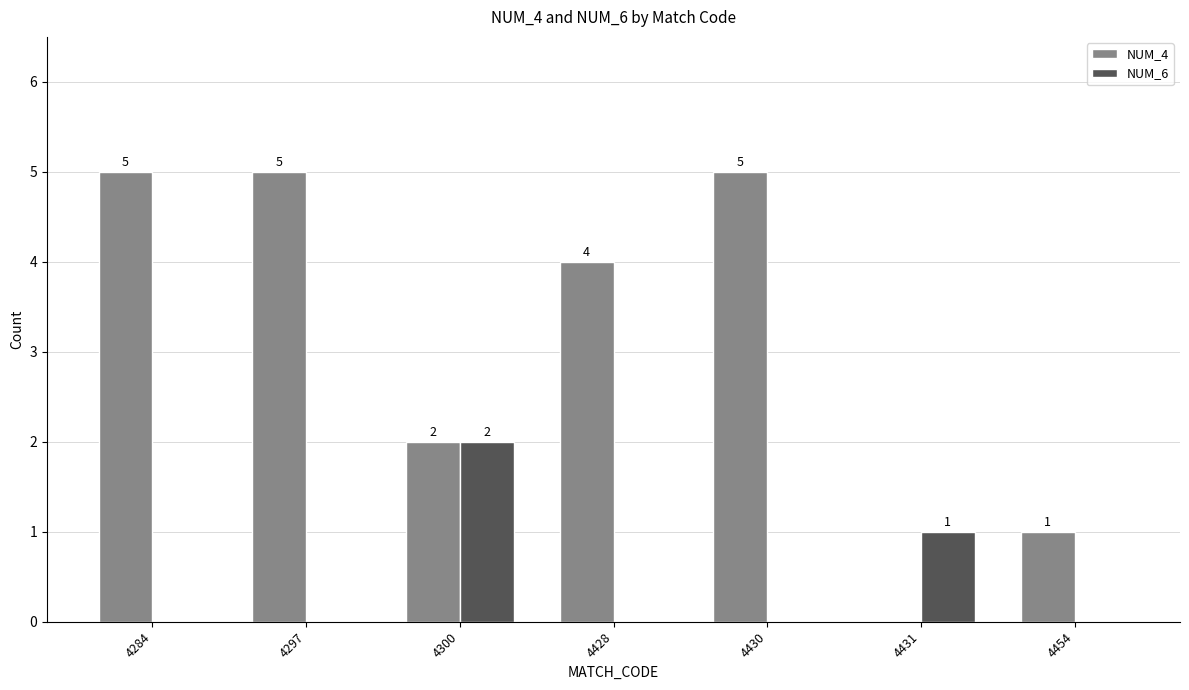

True or false: NUM_4 has a value of 0 at 4431.

True